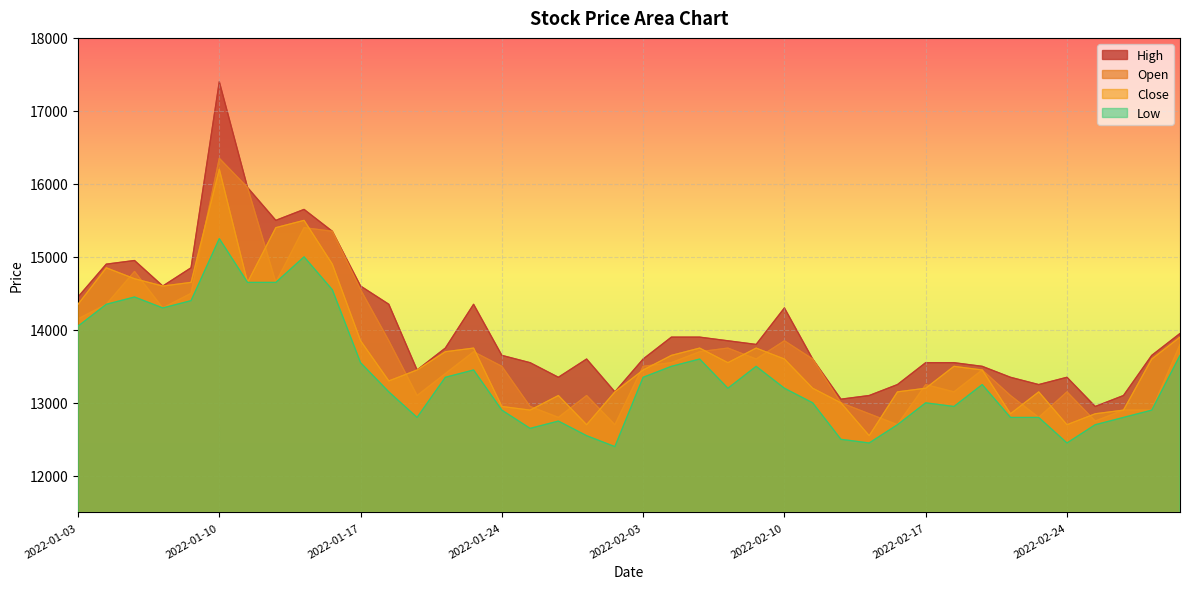

How many data points does each series have?

40